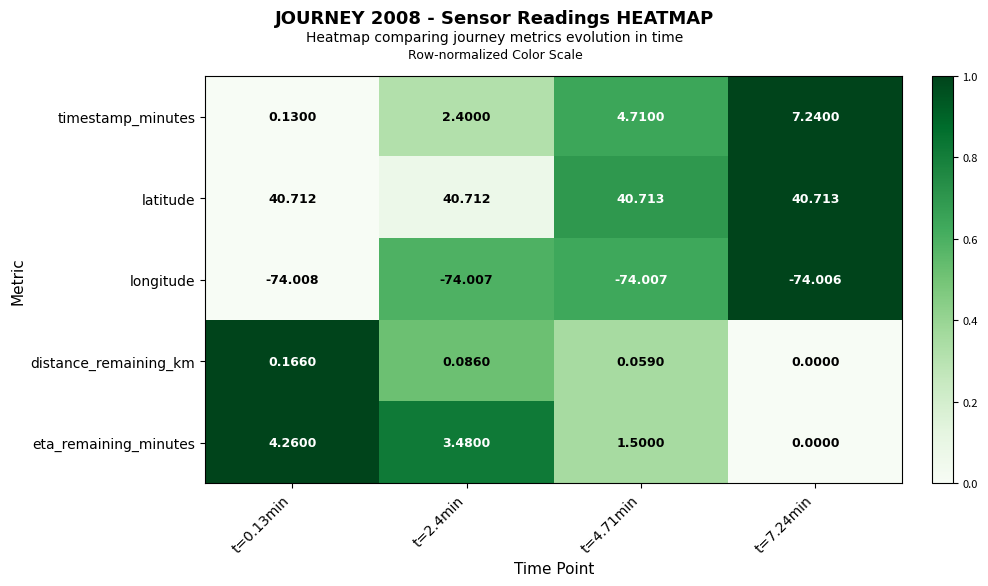

Rank the series by their maximum value, from lowest to highest.

longitude, distance_remaining_km, eta_remaining_minutes, timestamp_minutes, latitude